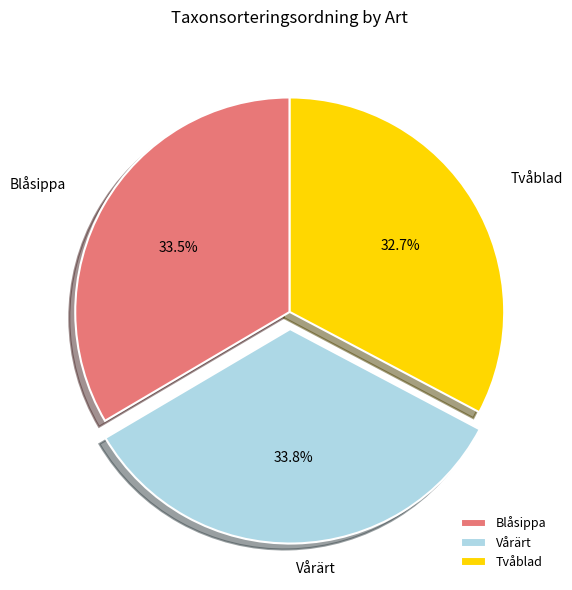

Does Tvåblad account for over 50% of the chart?

No